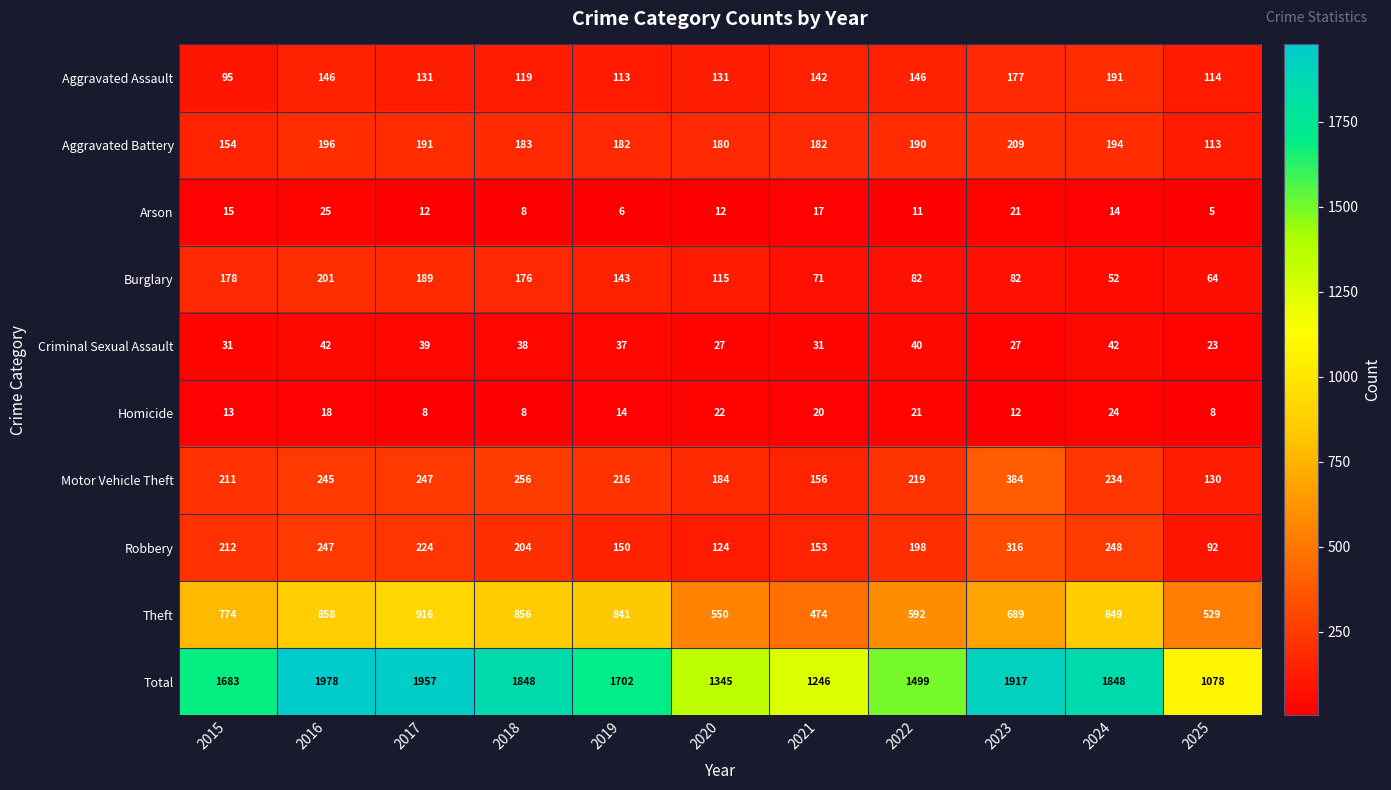

Which category has the lowest value across all series?

2025